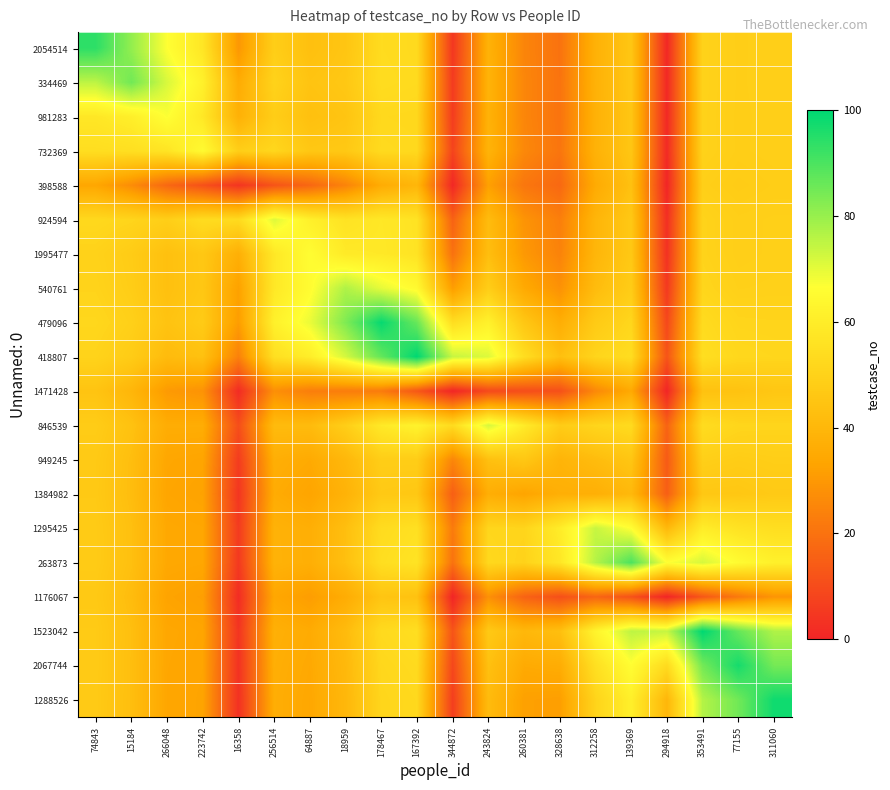

How many distinct data groups are displayed?

20